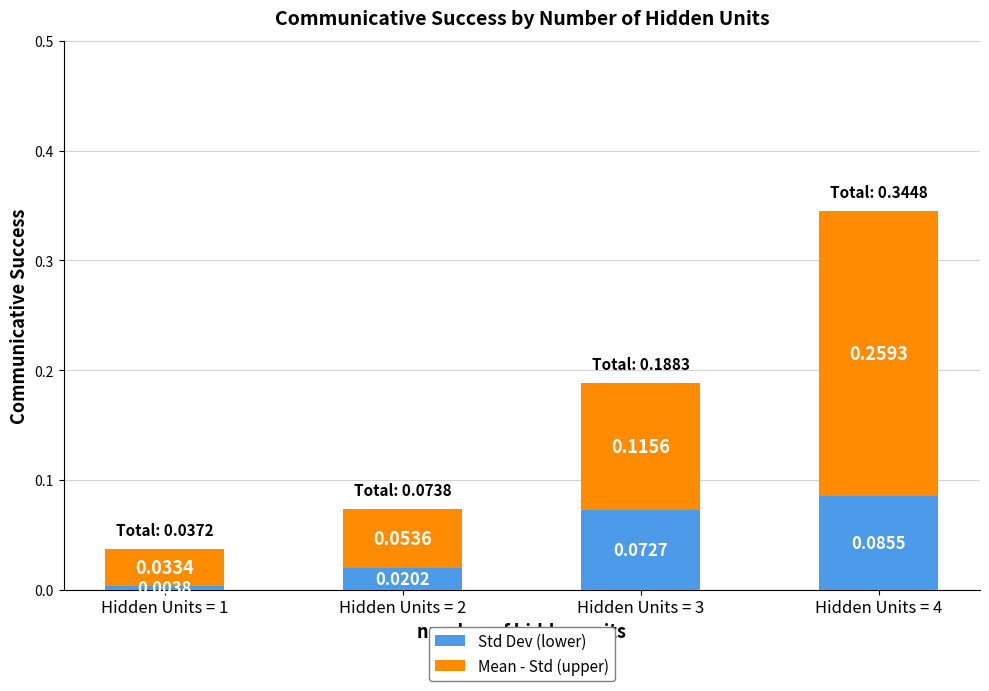

At which category is the sum across all series the highest?

Hidden Units = 4